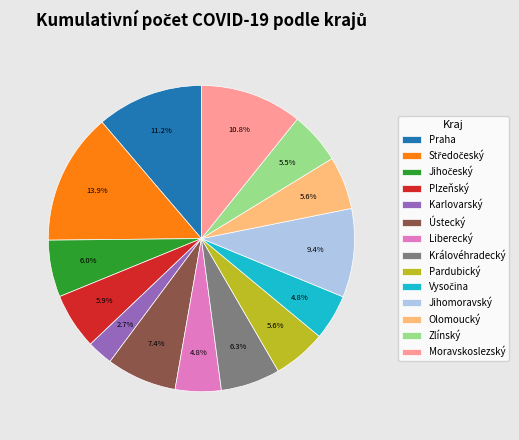

What is the smallest slice in the pie chart?

Karlovarský